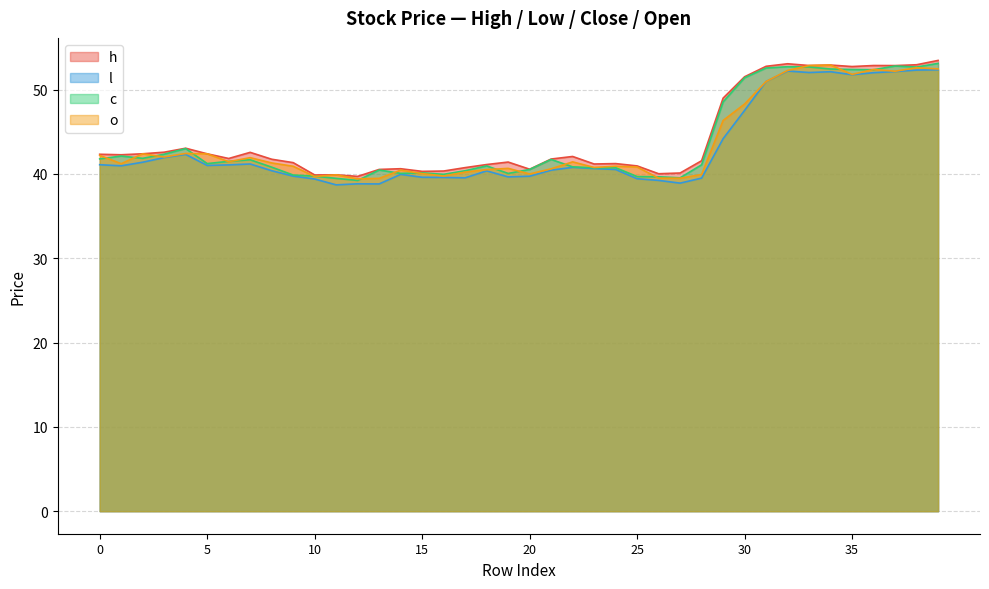

Reading right to left, transcribe all the data shown in this chart.

h: 39=53.5	38=52.9	37=52.8	36=52.9	35=52.7	34=52.9	33=52.9	32=53.1	31=52.8	30=51.5	29=49.0	28=41.6	27=40.1	26=40.0	25=40.9	24=41.2	23=41.2	22=42.1	21=41.8	20=40.6	19=41.4	18=41.1	17=40.7	16=40.3	15=40.3	14=40.6	13=40.5	12=39.7	11=39.9	10=39.9	9=41.3	8=41.7	7=42.6	6=41.8	5=42.4	4=43.0	3=42.6	2=42.4	1=42.3	0=42.3
l: 39=52.3	38=52.3	37=52.1	36=52.0	35=51.8	34=52.1	33=52.0	32=52.2	31=51.0	30=47.5	29=44.2	28=39.5	27=38.9	26=39.2	25=39.4	24=40.5	23=40.6	22=40.8	21=40.4	20=39.7	19=39.6	18=40.4	17=39.5	16=39.6	15=39.6	14=39.9	13=38.8	12=38.8	11=38.7	10=39.4	9=39.7	8=40.4	7=41.2	6=41.1	5=41.0	4=42.3	3=41.9	2=41.4	1=41.0	0=41.1
c: 39=53.1	38=52.7	37=52.8	36=52.4	35=52.4	34=52.4	33=52.7	32=52.7	31=52.6	30=51.4	29=48.5	28=41.1	27=39.5	26=39.7	25=39.7	24=40.7	23=40.7	22=40.8	21=41.7	20=40.5	19=40.1	18=40.9	17=40.4	16=39.9	15=40.1	14=40.1	13=40.5	12=39.2	11=39.5	10=39.7	9=39.9	8=40.8	7=41.7	6=41.5	5=41.2	4=43.0	3=42.3	2=41.8	1=42.1	0=41.8
o: 39=52.4	38=52.6	37=52.2	36=52.4	35=51.8	34=52.9	33=52.9	32=52.3	31=51.0	30=48.3	29=46.3	28=39.9	27=39.5	26=39.5	25=40.8	24=40.9	23=40.8	22=41.4	21=40.6	20=40.0	19=40.7	18=40.5	17=40.2	16=39.7	15=40.0	14=40.4	13=39.5	12=39.4	11=39.9	10=39.7	9=40.9	8=41.3	7=41.9	6=41.4	5=42.4	4=42.4	3=42.0	2=42.4	1=41.2	0=42.2